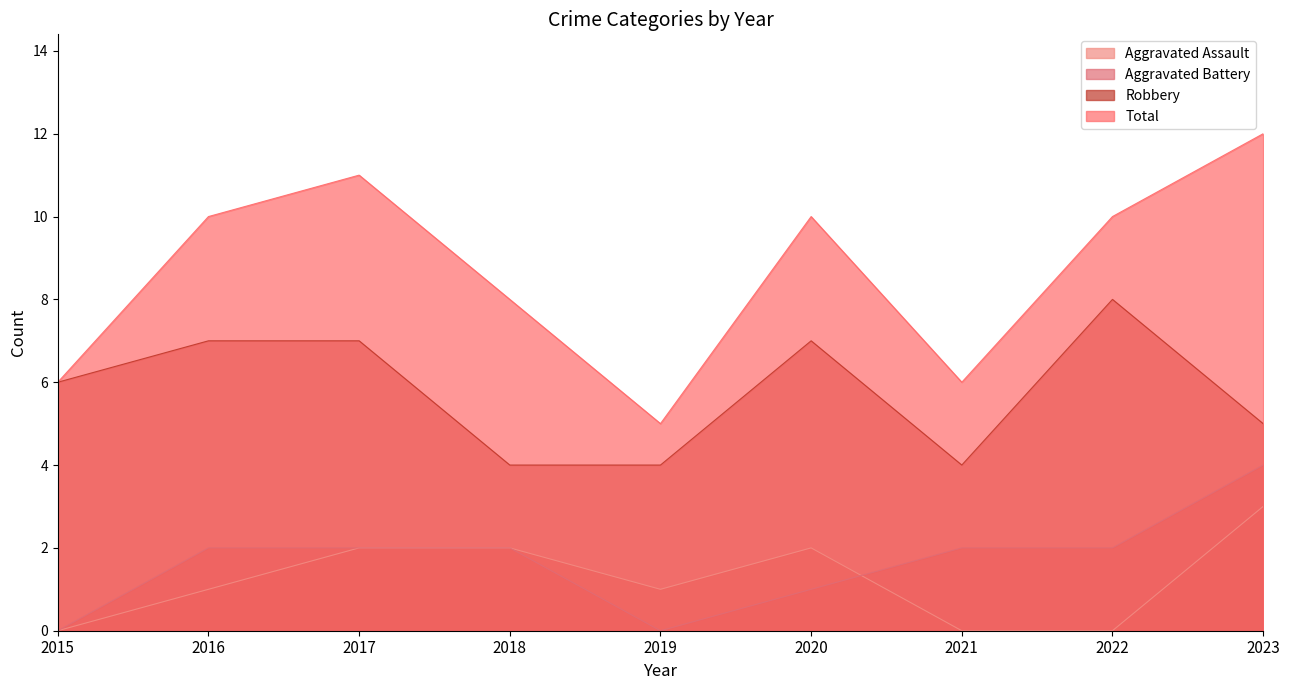

True or false: Total has more than 2 interior local peaks.

False